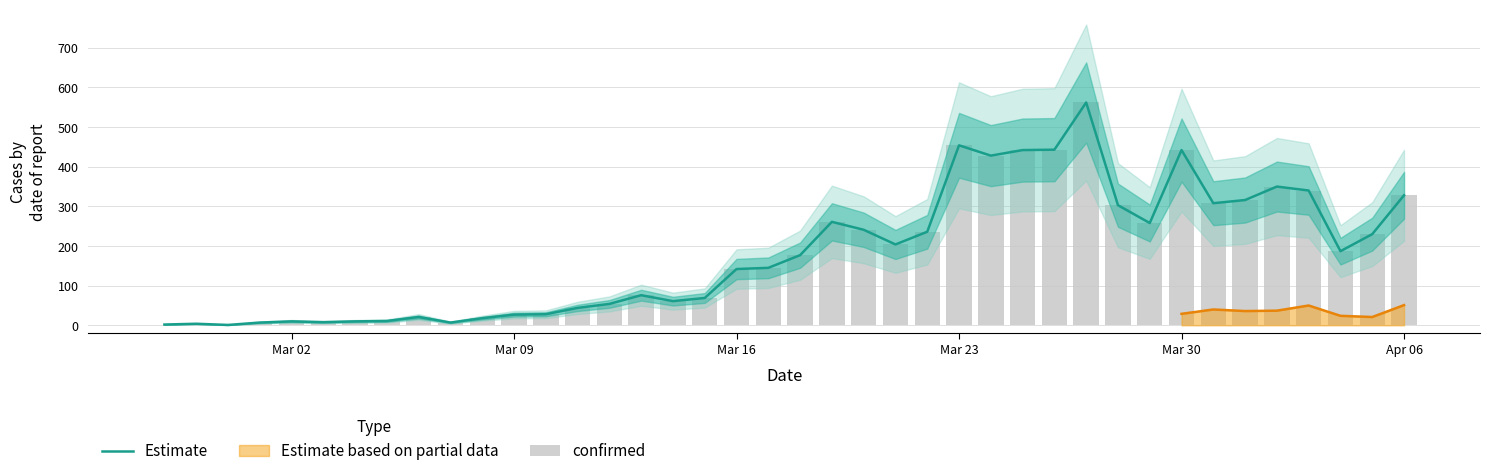

The Estimate series shows 293 at Mar 23. True or false?

False